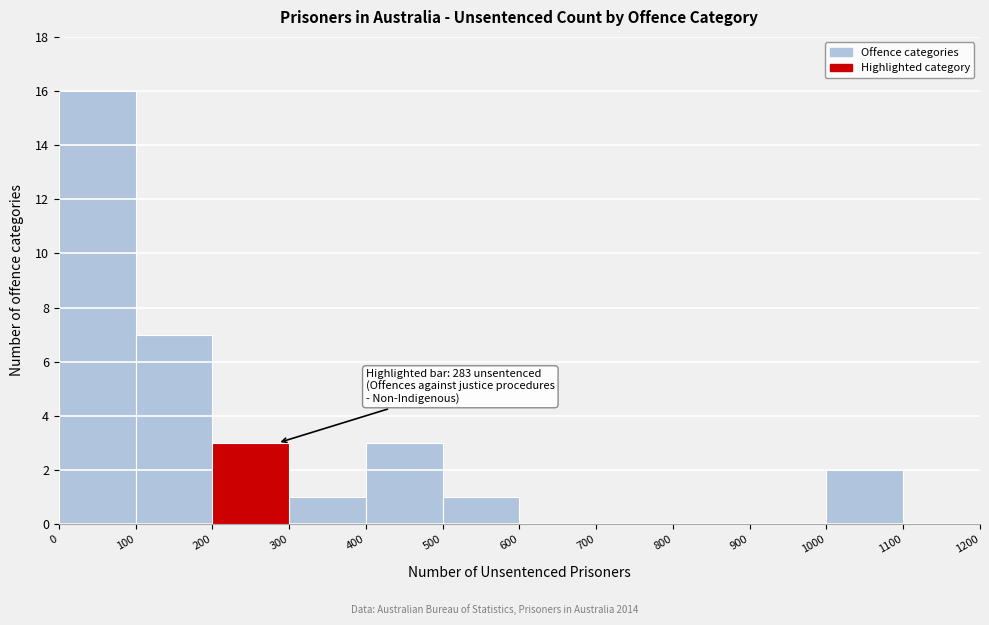

Over which range of the x-axis is the bar tallest?

0 to 100